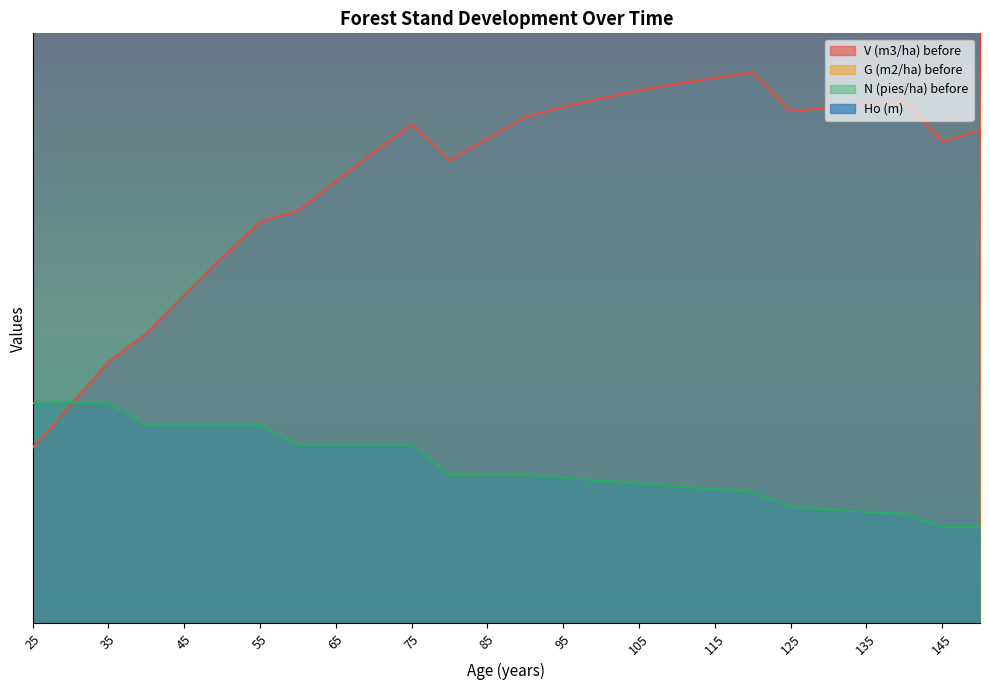

Rank the categories by V (m3/ha) before value from lowest to highest.

25, 30, 35, 40, 45, 50, 55, 60, 65, 80, 70, 145, 85, 150, 75, 90, 125, 130, 95, 135, 140, 100, 105, 110, 115, 120